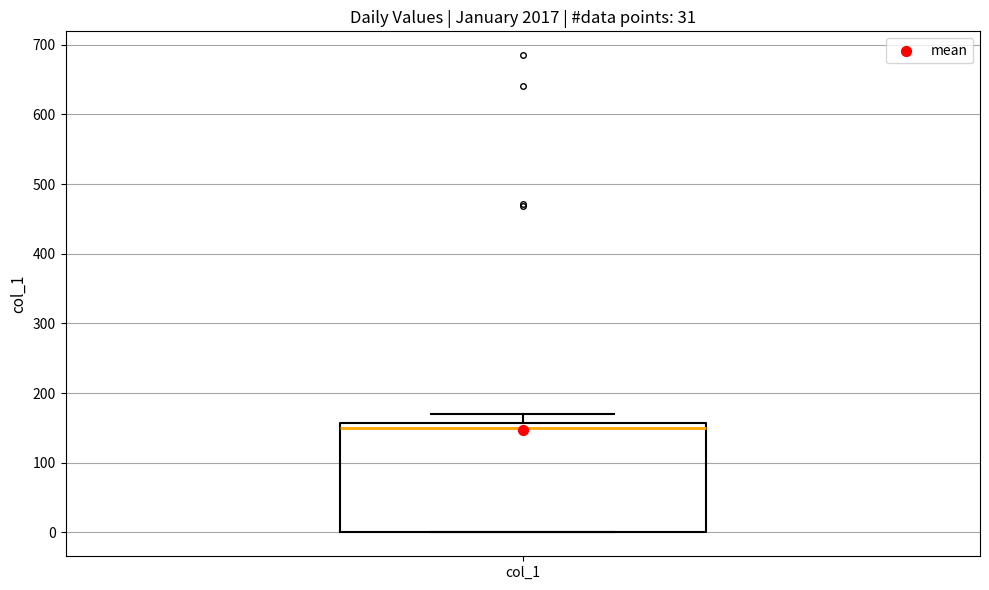

Read this box plot against the y-axis: the position of the median line, the range covered by the box, and the ends of both whiskers. The values are not printed on the chart, so give them approximately, as read against the axis.

median 150, box 0 to 160, whiskers 0 to 170